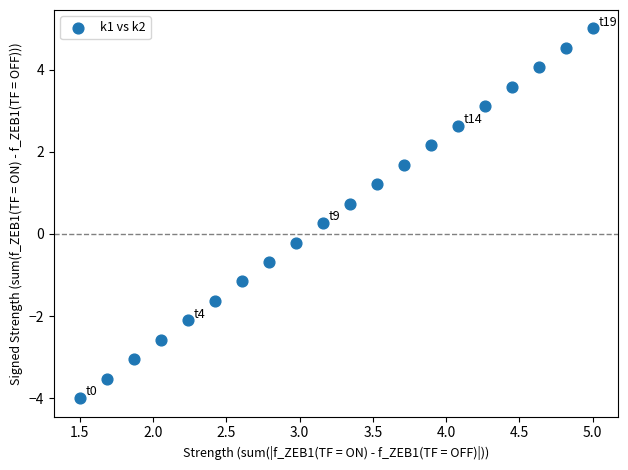

What is the range of X values (max minus min)?

3.5